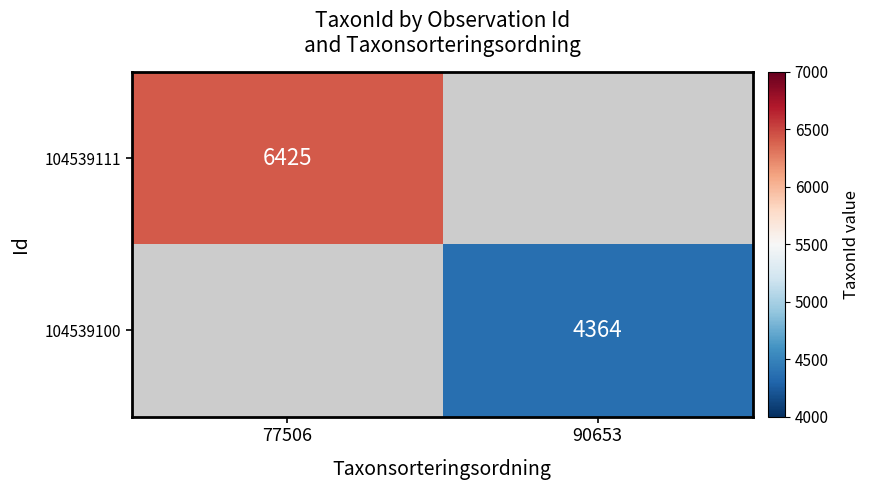

The 104539100 series shows 2700 at 90653. True or false?

False